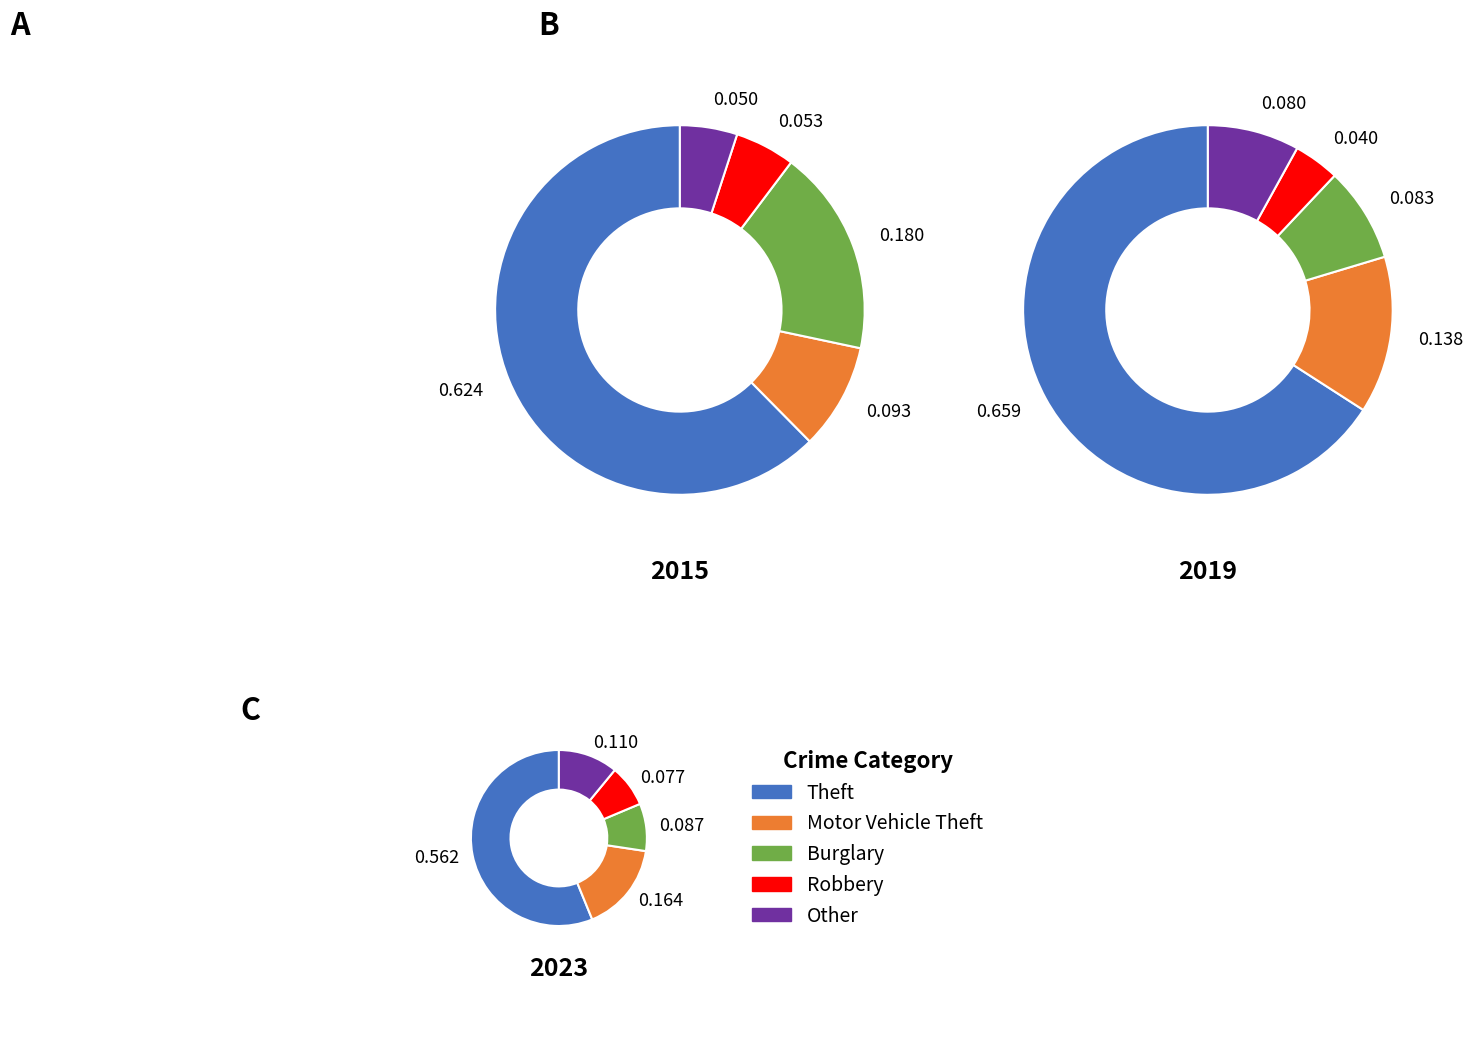

What percentage is the Theft slice, to the nearest percent?

62%